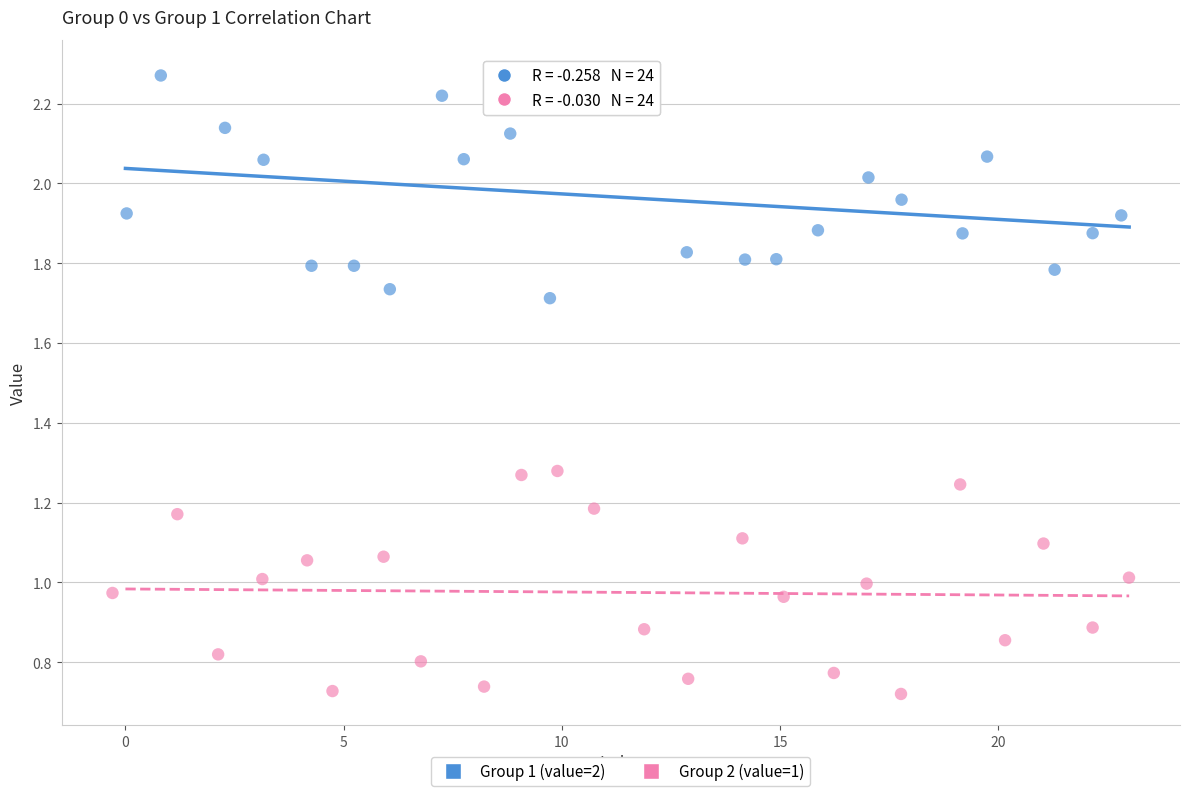

Which series reaches the minimum Y coordinate?

Group 2 (value=1)